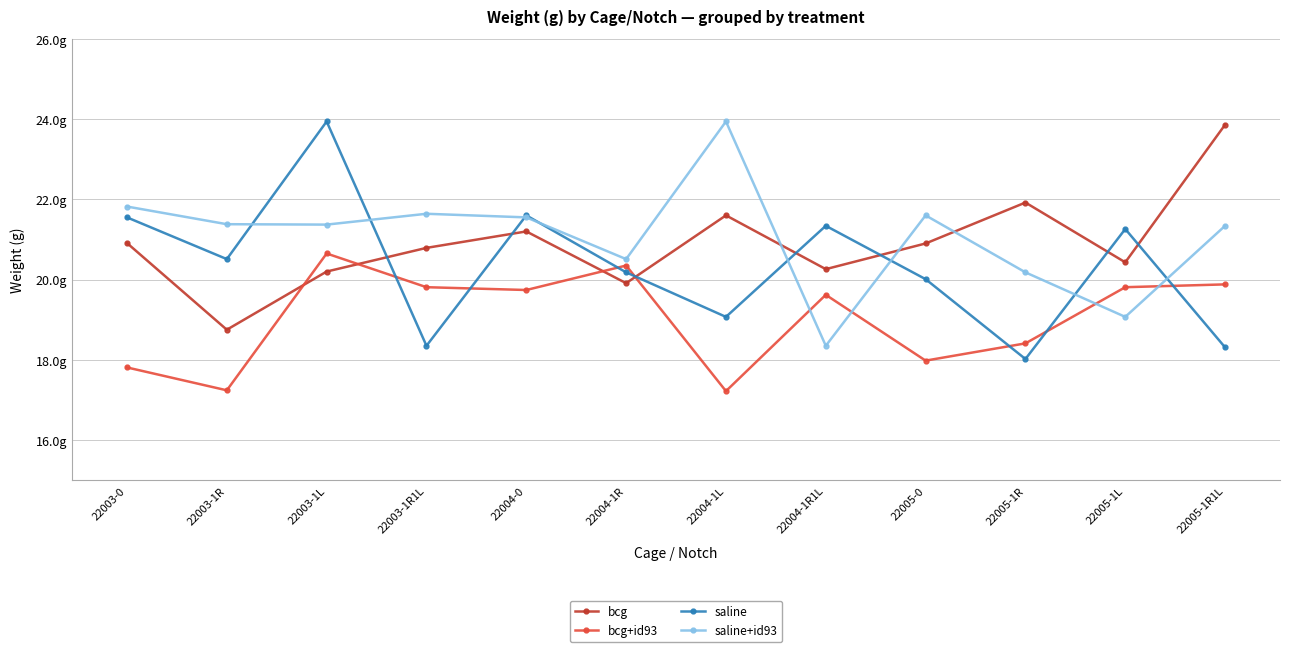

At which category does the chart reach its peak across all series?

22003-1L